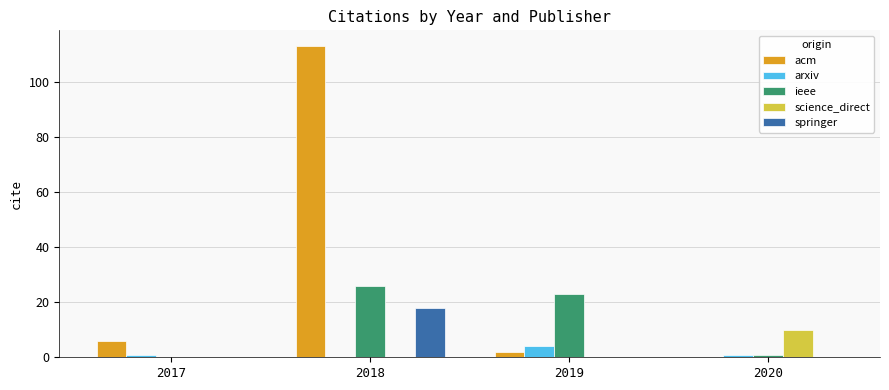

Between 2018 and 2020, which series saw the biggest shift?

acm